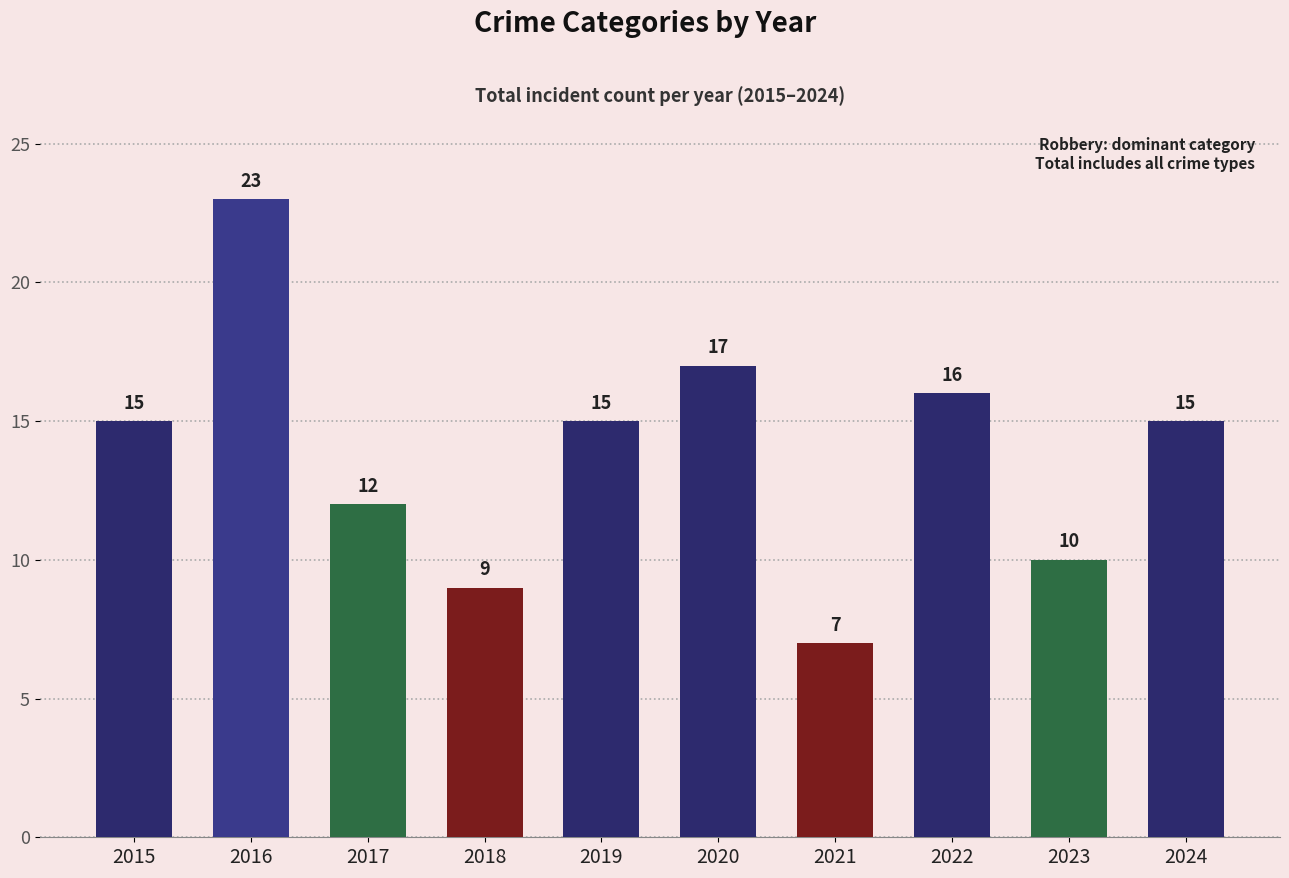

Which has a higher value, 2018 or 2015?

2015